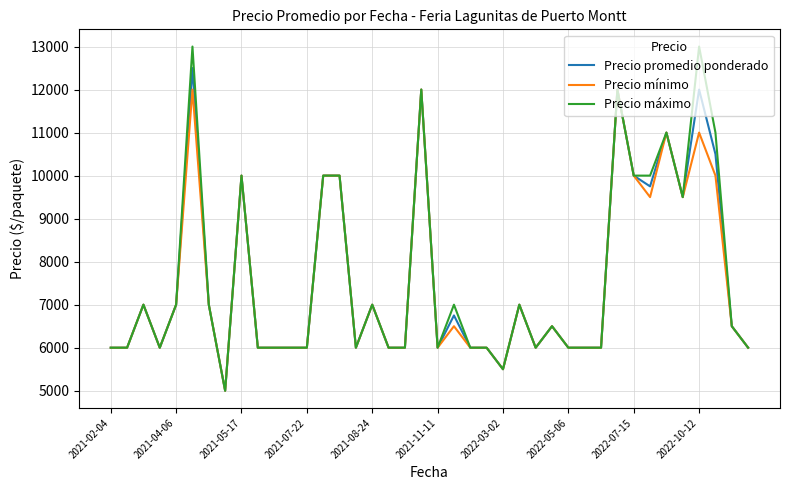

Which series has the widest spread of values?

Precio máximo